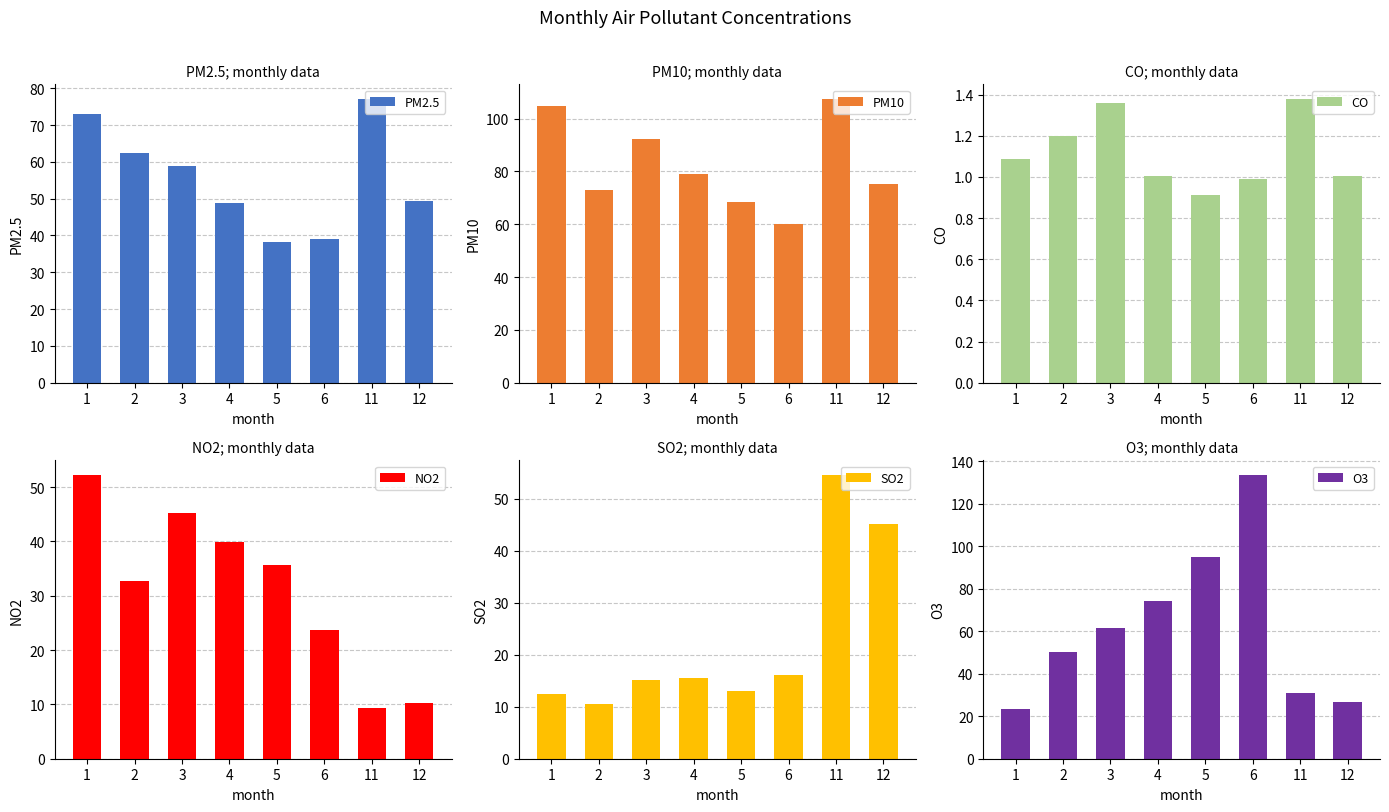

Which series has the largest range (max minus min)?

O3